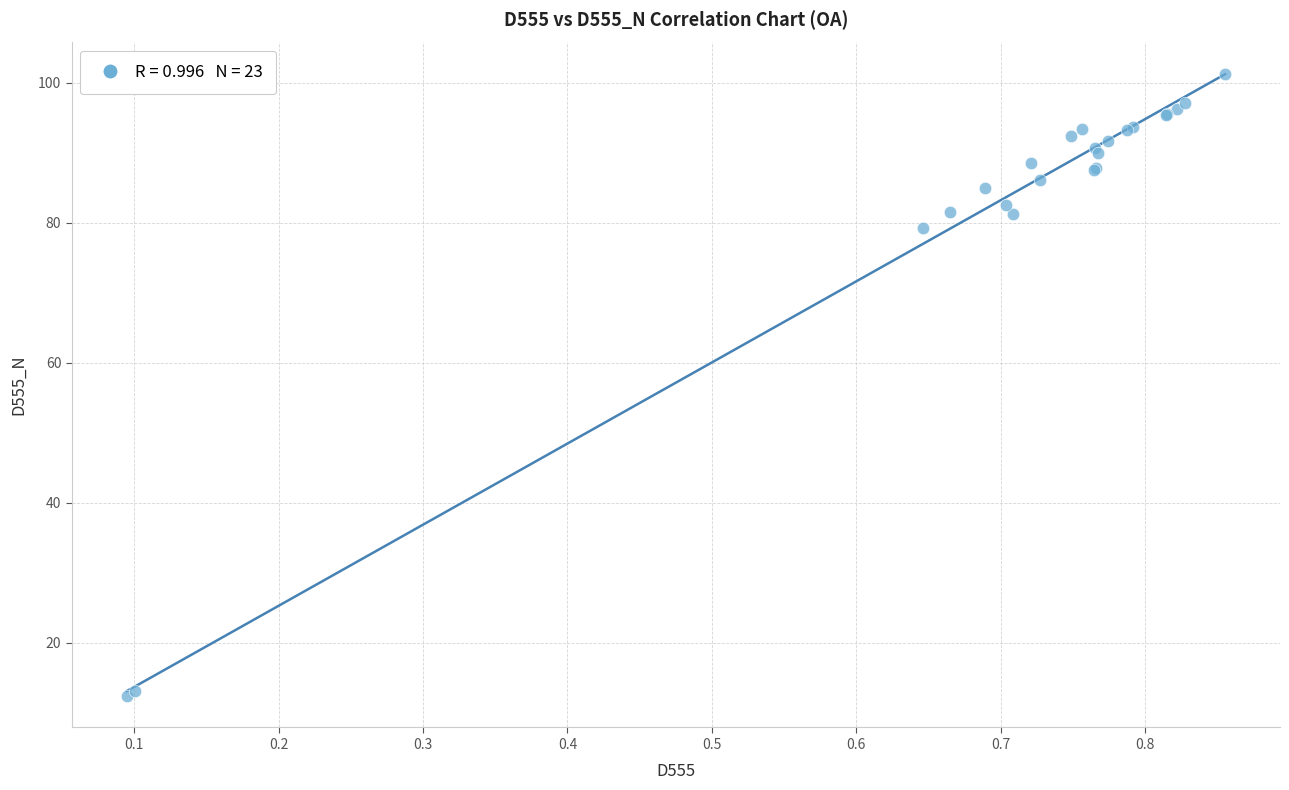

What Y value in the scatter plot is closest to 56?

79.3